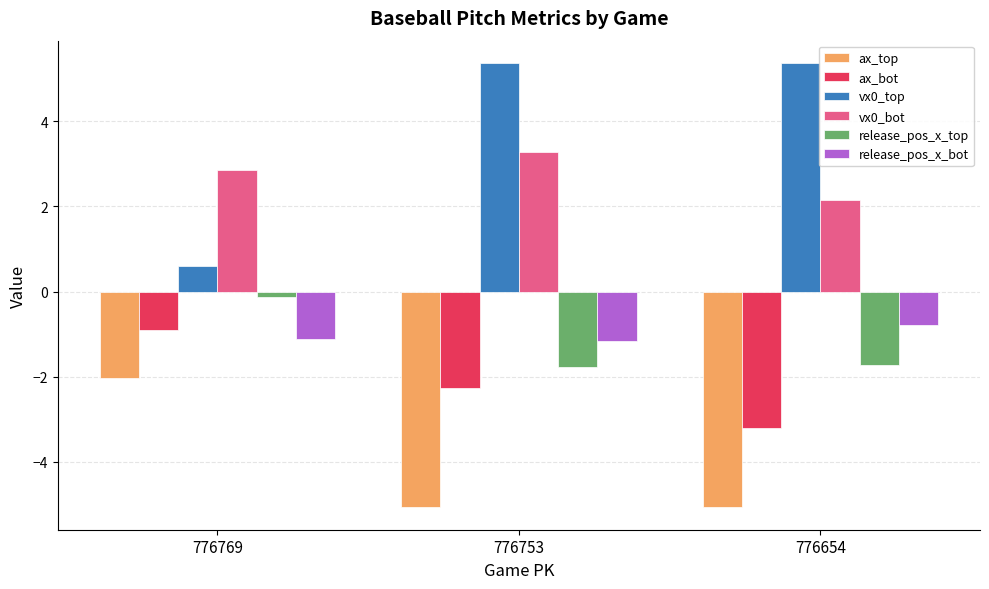

What are all the series names shown in the legend?

ax_top, ax_bot, vx0_top, vx0_bot, release_pos_x_top, release_pos_x_bot